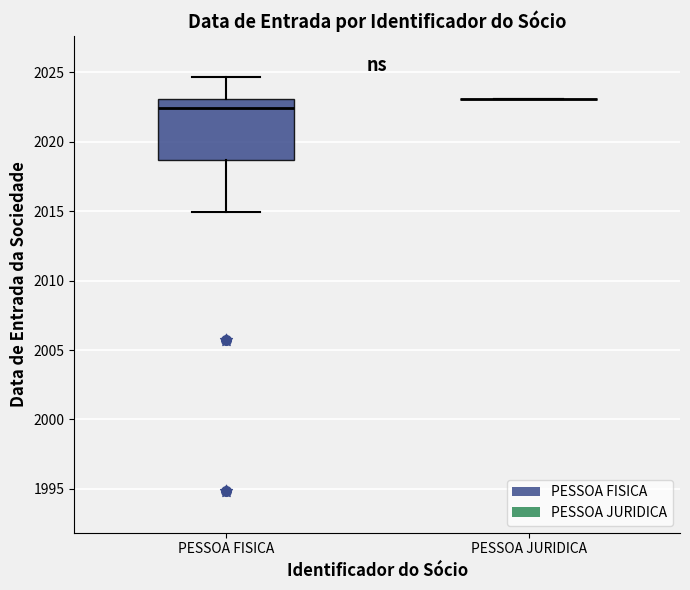

Where does the lower whisker of the box for PESSOA FISICA end on the y-axis? The values are not printed on the chart, so give them approximately, as read against the axis.

2015.0